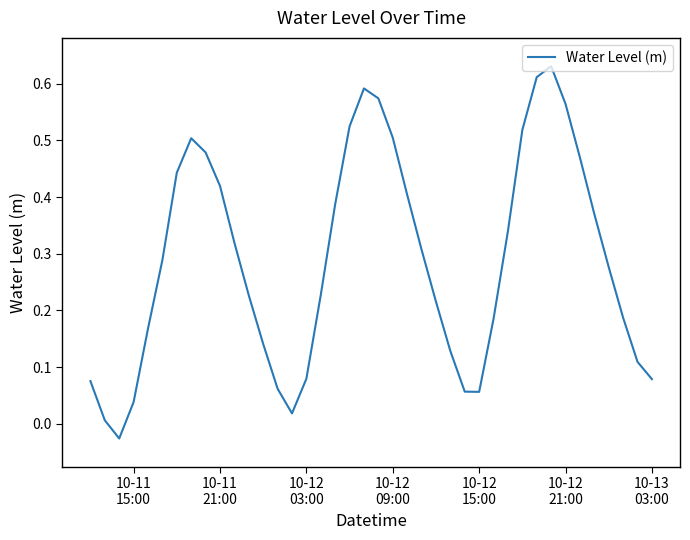

What is the difference between the maximum and minimum values?

0.7